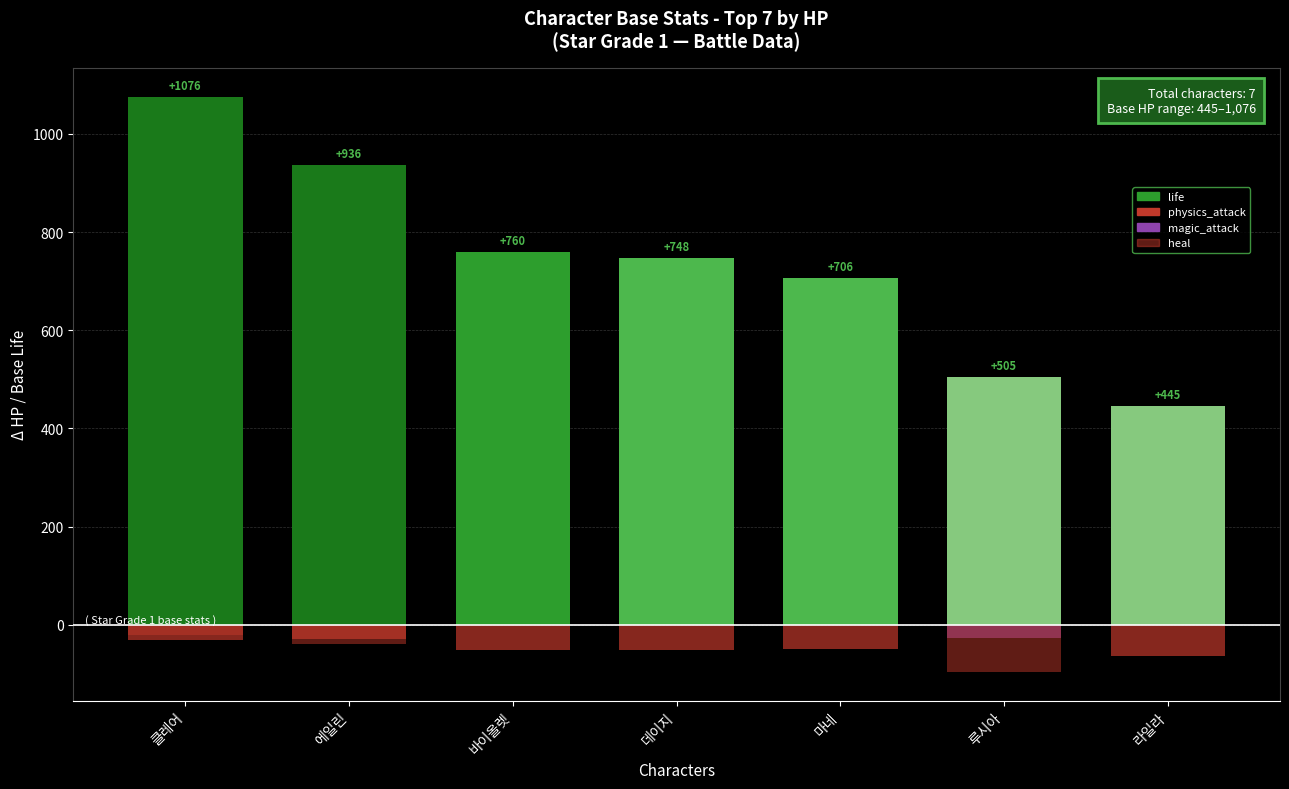

What position from the left is 클레어?

1